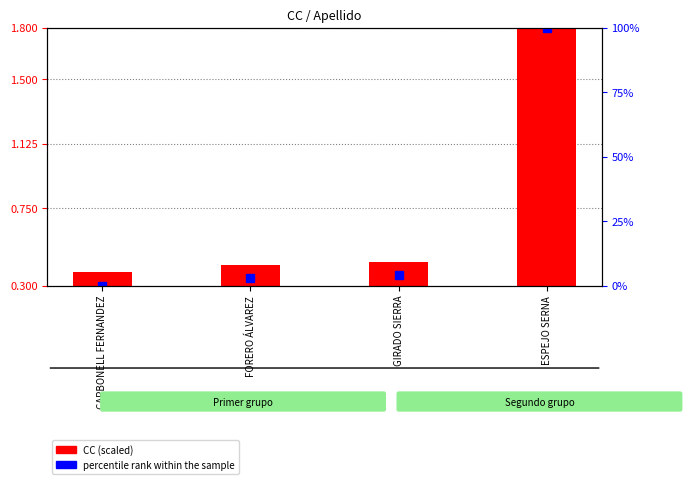

What is the difference between the maximum and minimum values in the percentile rank within the sample series?

100.0